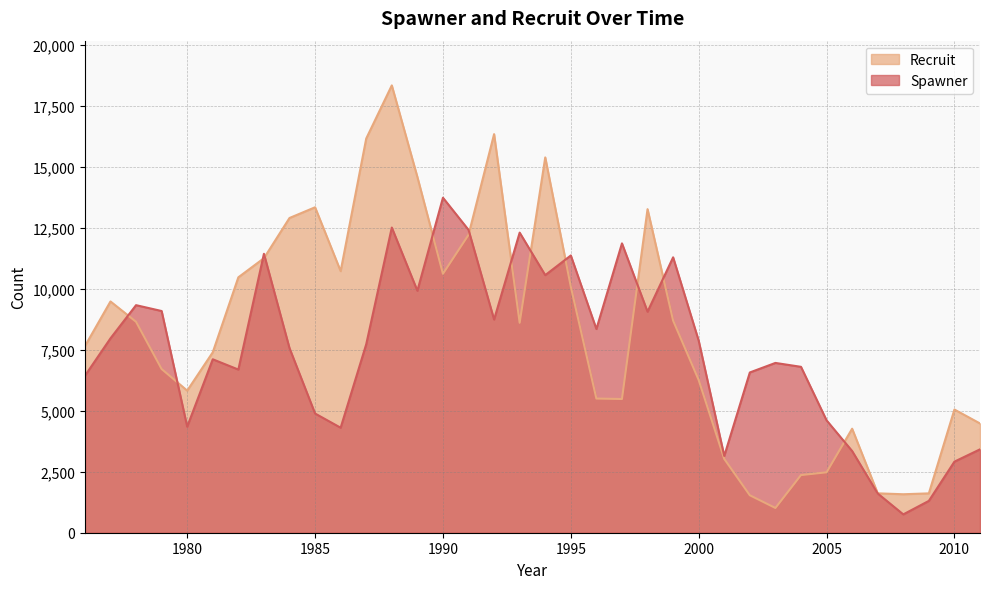

How many data points does each series have?

36